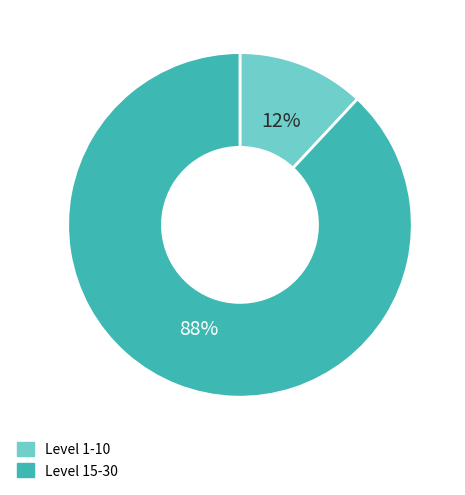

Rank the categories by value from lowest to highest.

Level 1-10, Level 15-30